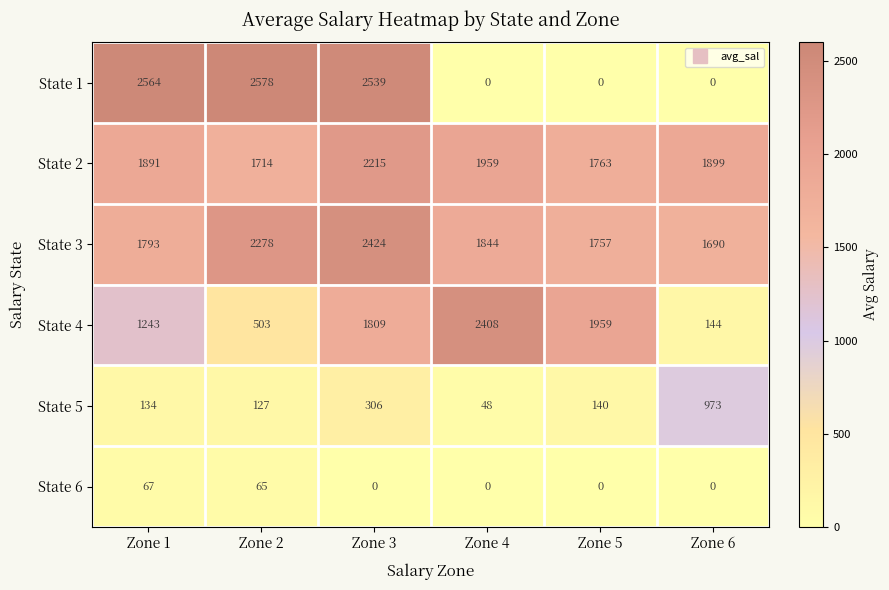

At how many categories does at least one series exceed 865?

6